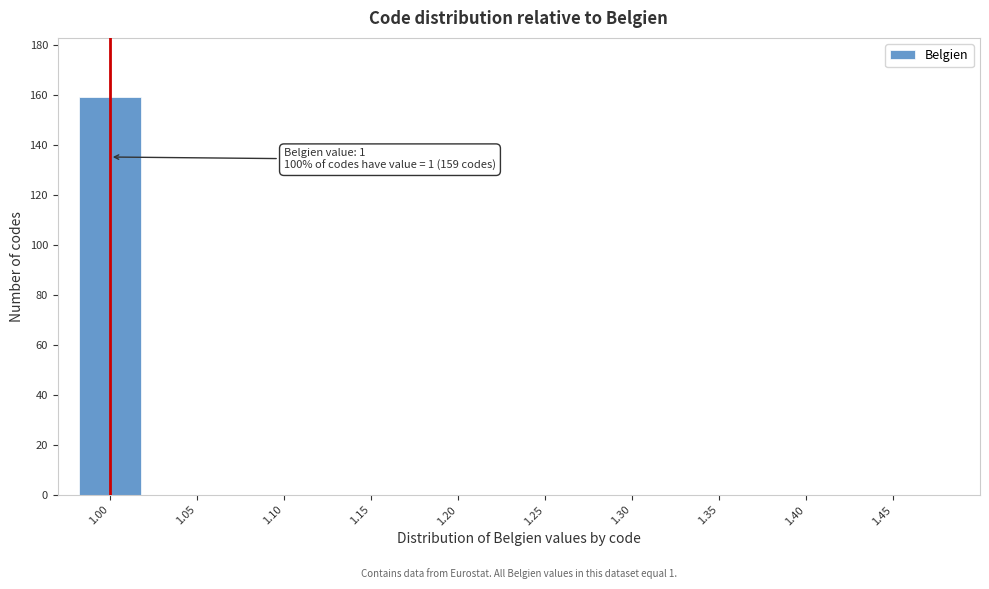

Reading right to left, extract all data points from this chart.

1.45=0	1.40=0	1.35=0	1.30=0	1.25=0	1.20=0	1.15=0	1.10=0	1.05=0	1.00=159